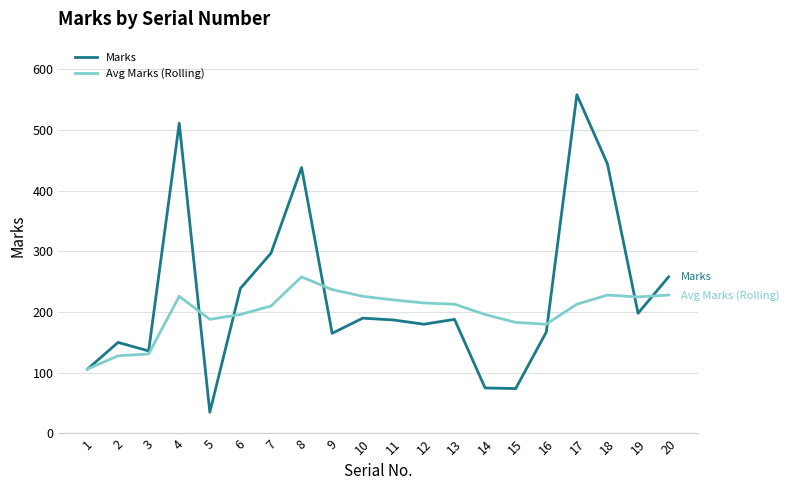

Rank the series at 14 from highest to lowest value.

Avg Marks (Rolling), Marks